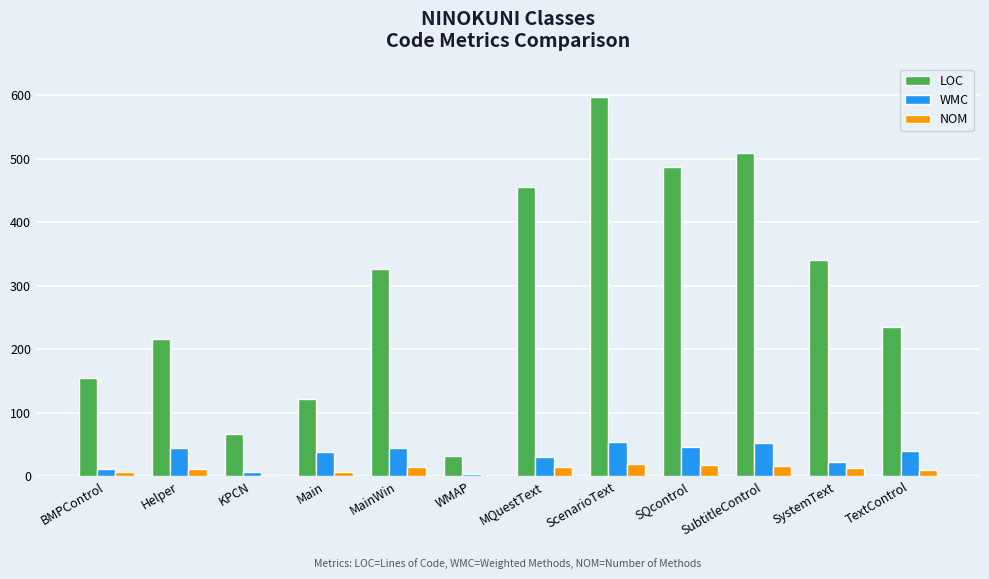

How many distinct data groups are displayed?

3